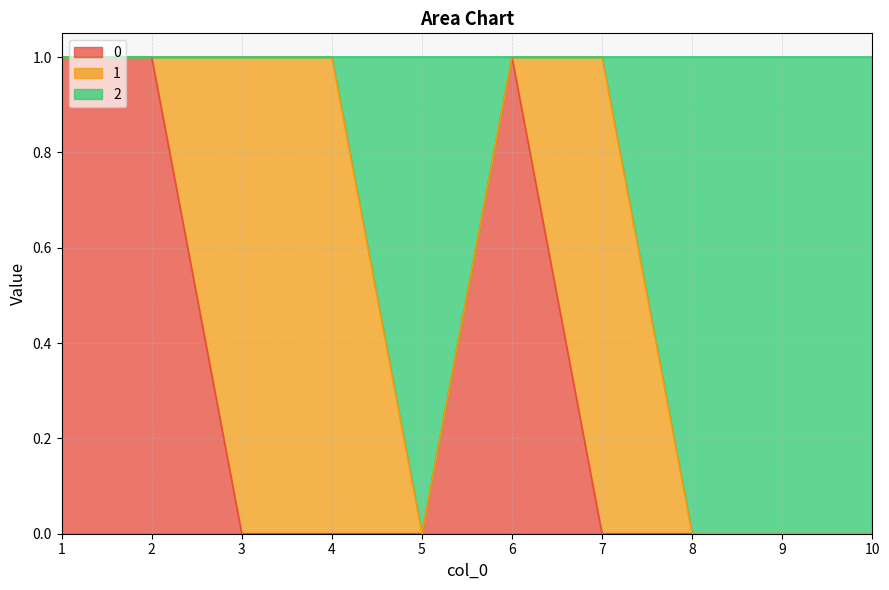

True or false: 0 has more than 1 interior local peaks.

False